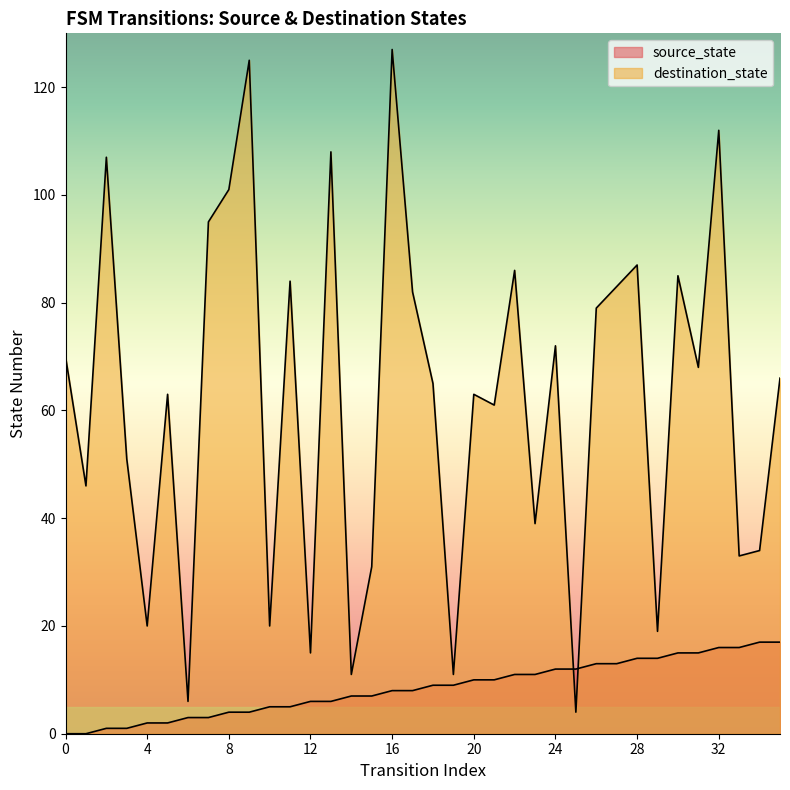

List the series in order of their overall mean, highest first.

destination_state, source_state